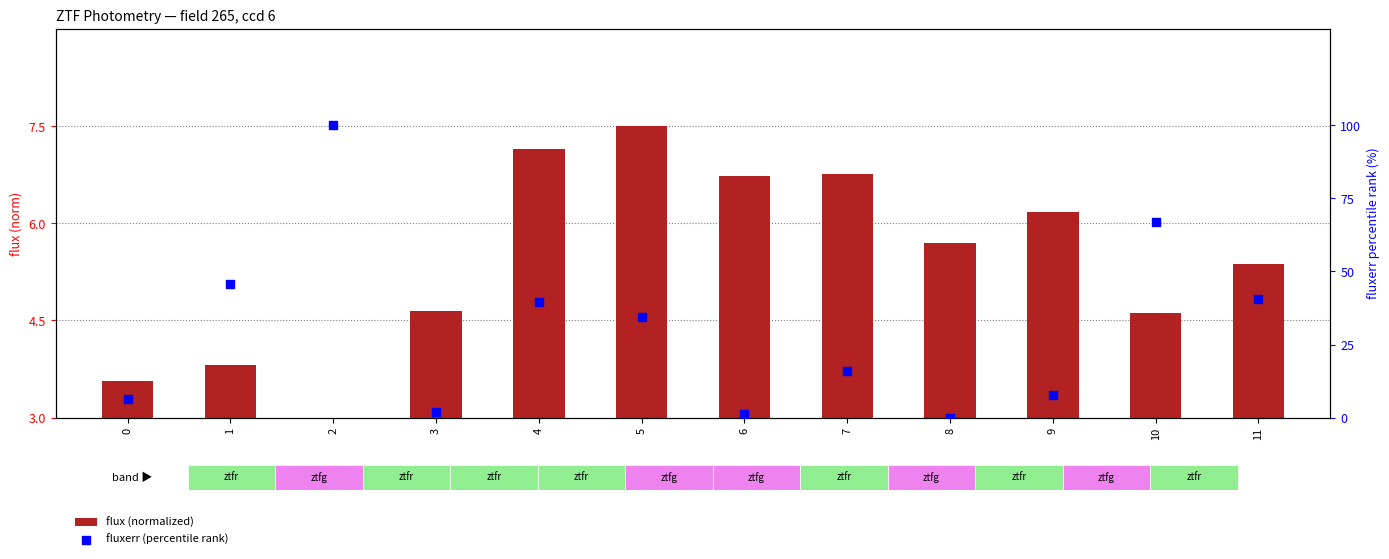

Is the value of fluxerr (percentile rank) at 1 greater than the value of flux (normalized) at 9?

Yes